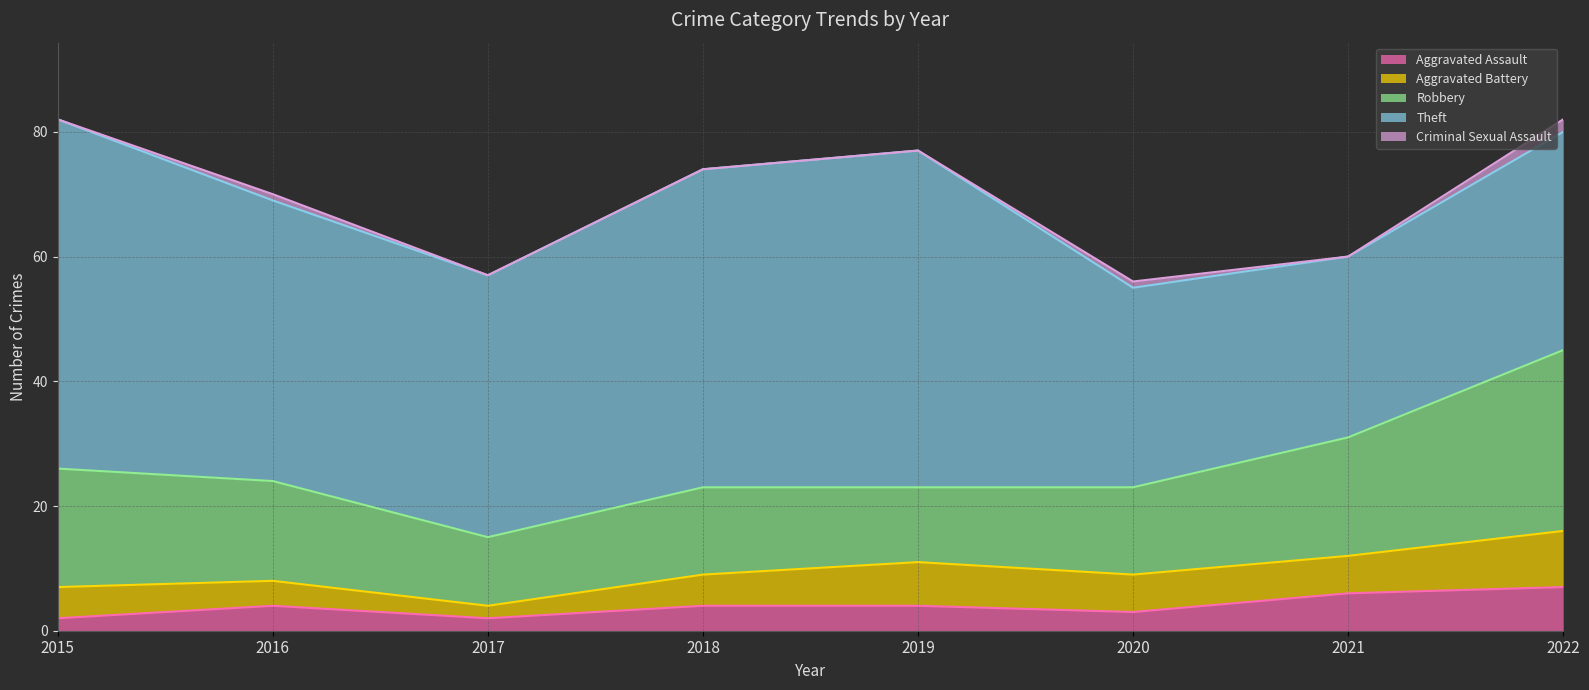

How many Robbery values are between 14 and 19?

5